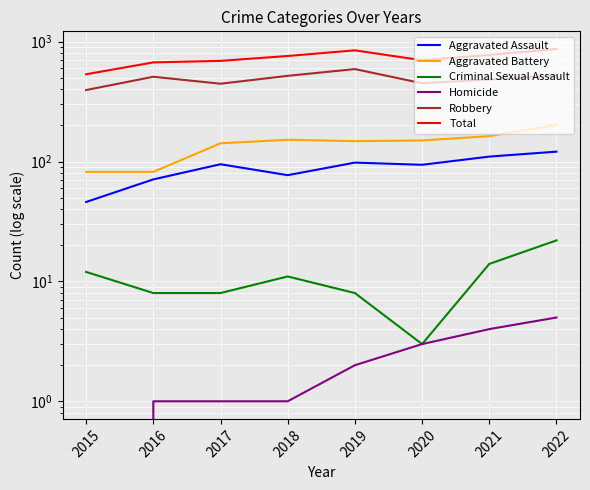

At which category does Aggravated Battery reach its first local valley?

2019